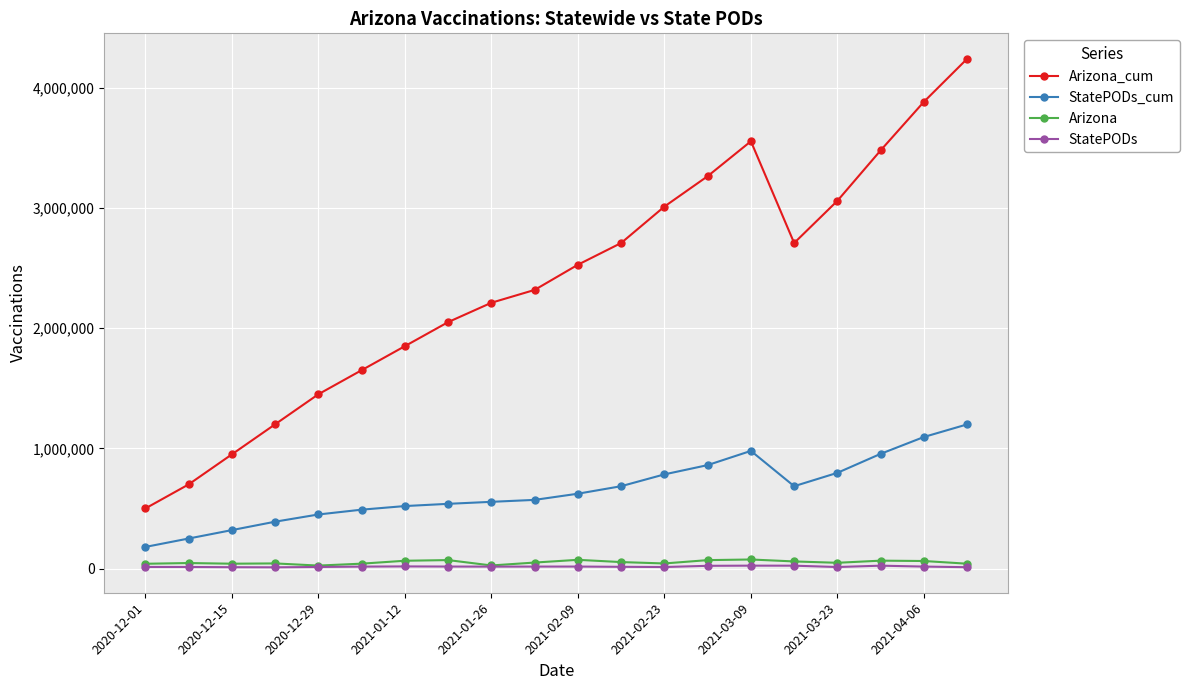

True or false: StatePODs and Arizona_cum cross at least once.

False